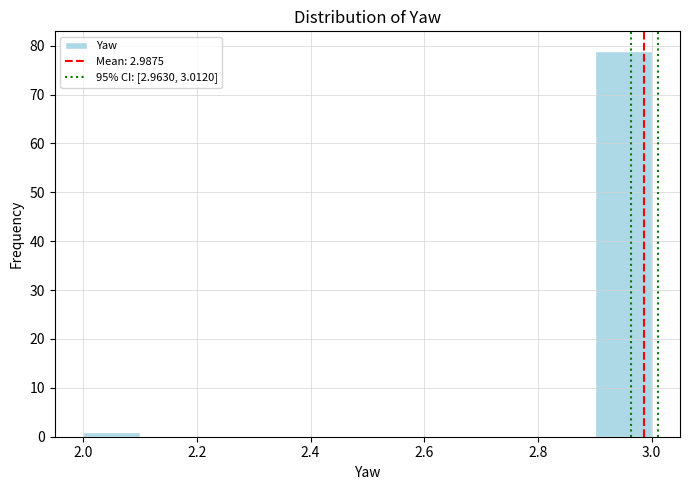

Over which range of the x-axis is the bar tallest?

2.9 to 3.0